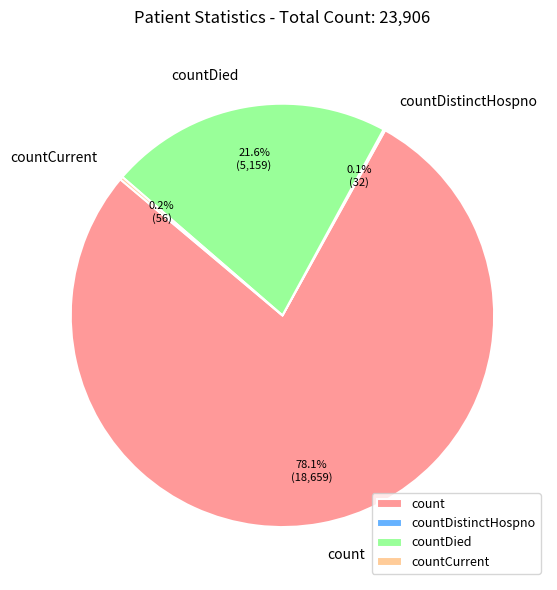

Is there any slice that represents more than half of the pie?

Yes